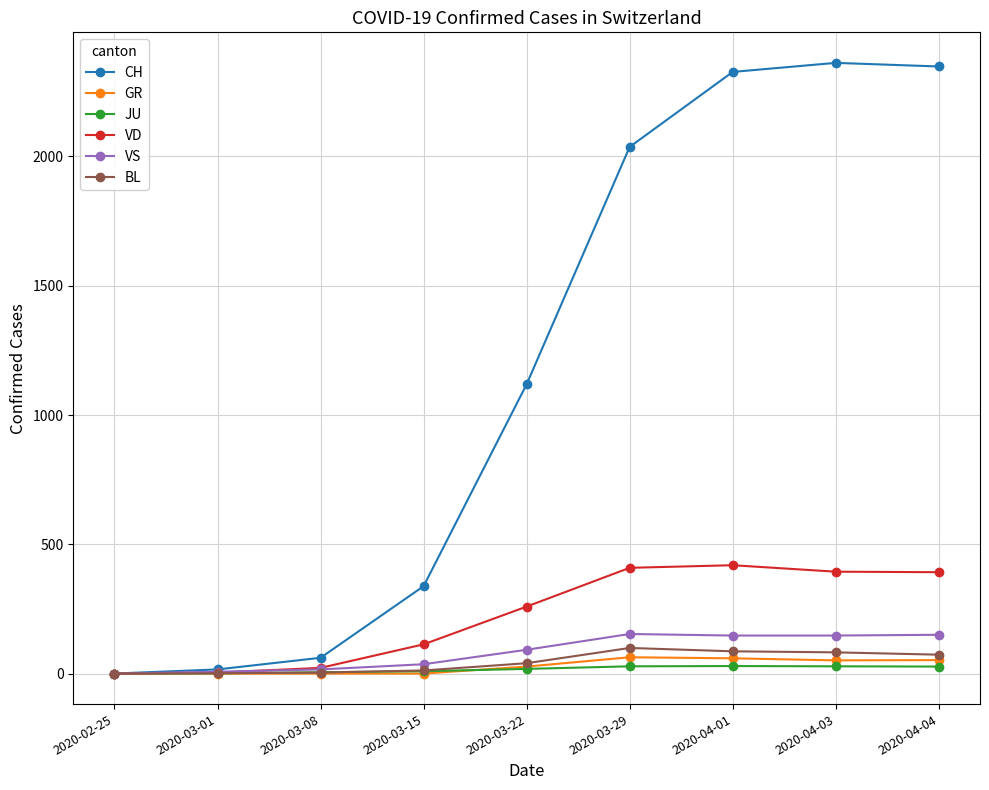

Which series changed the most between 2020-03-22 and 2020-03-29?

CH